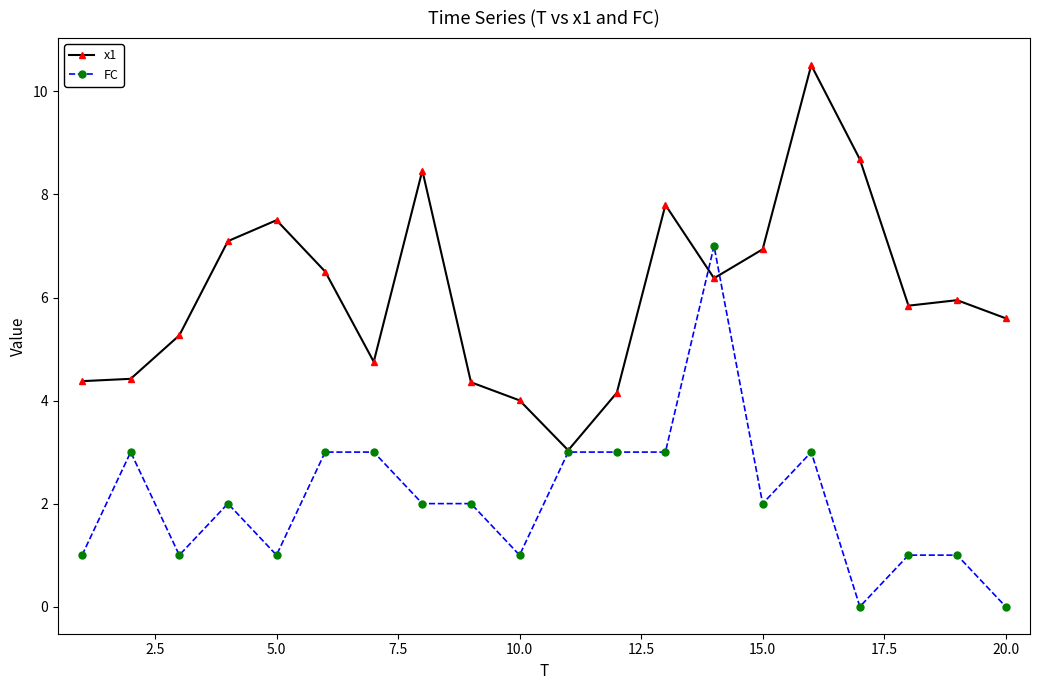

What is the lowest value of the x1 series?

3.0